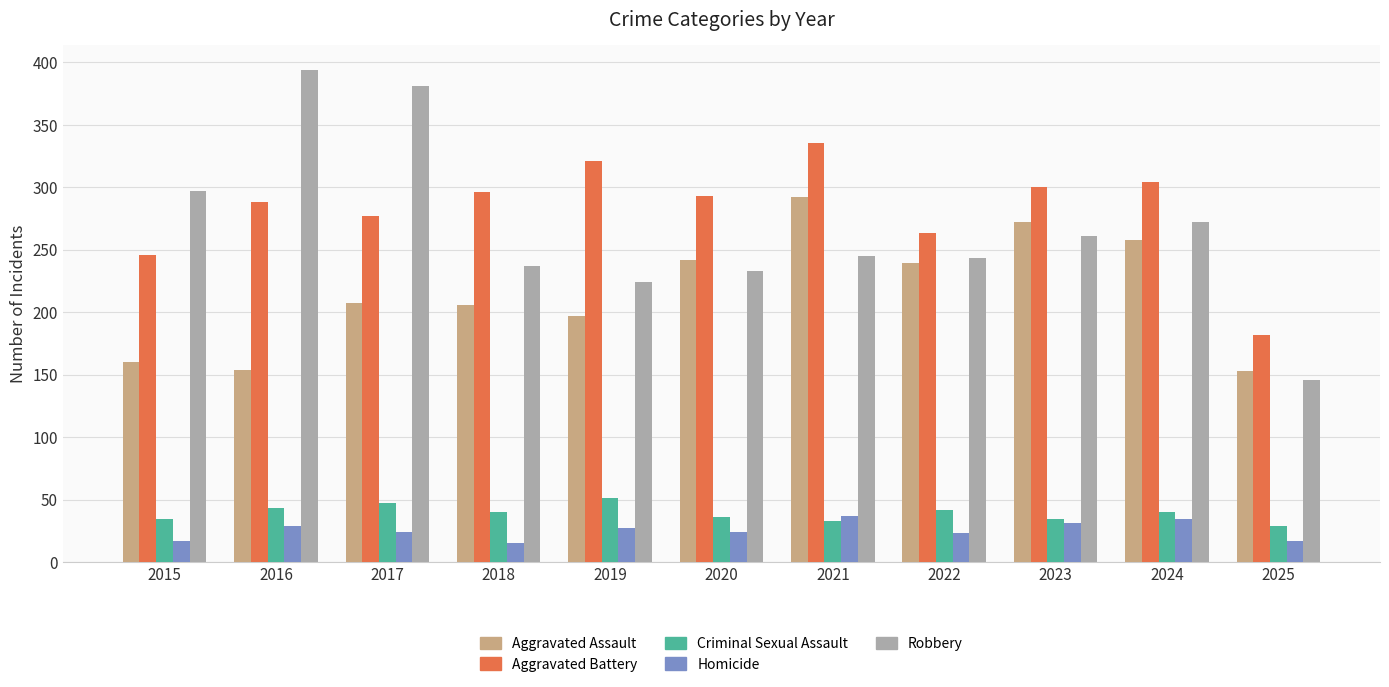

Is it true that Robbery equals 315 at 2018?

False